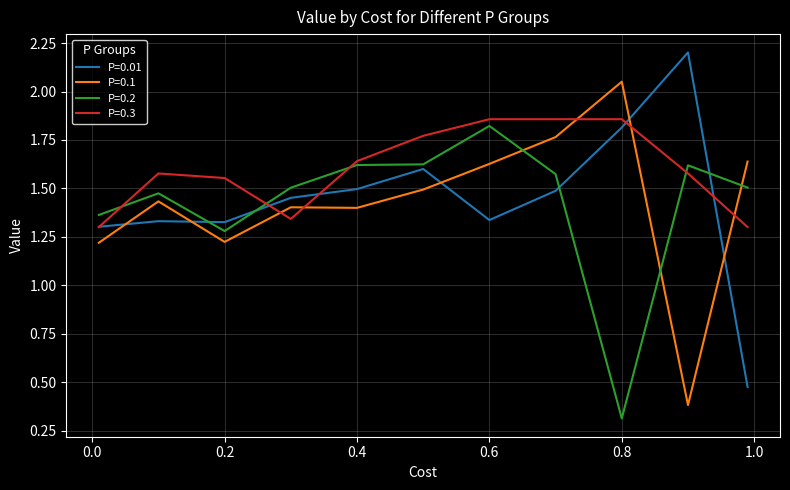

How many intersections are there between P=0.01 and P=0.1?

5